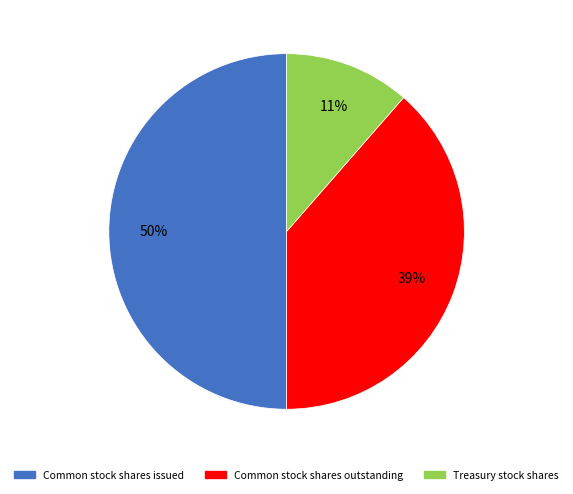

Which has a higher value, Treasury stock shares or Common stock shares issued?

Common stock shares issued